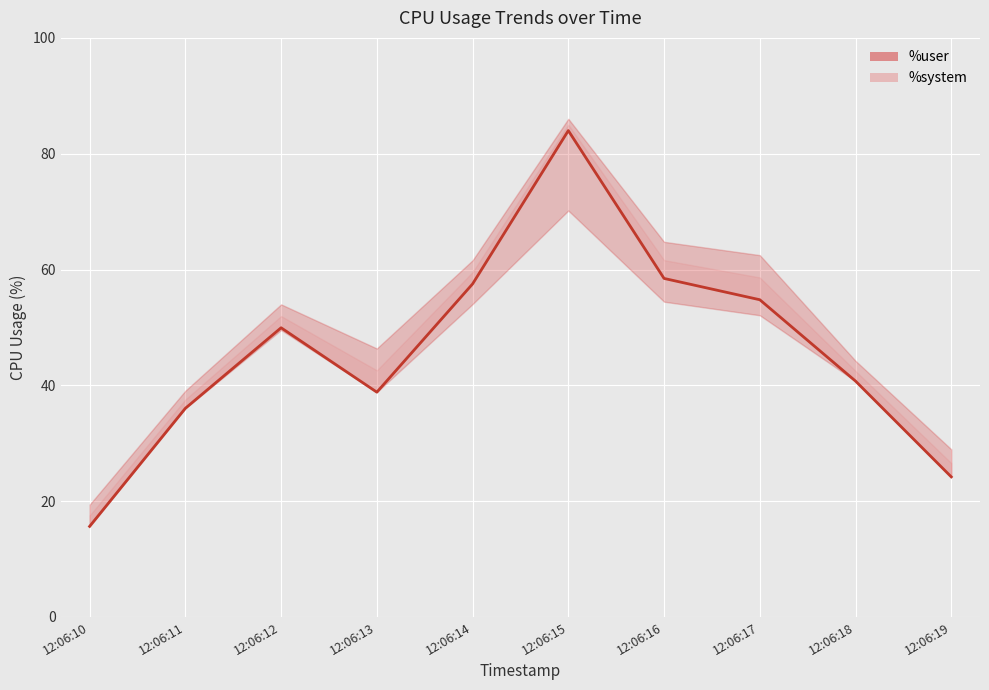

What is the average value?

46.0